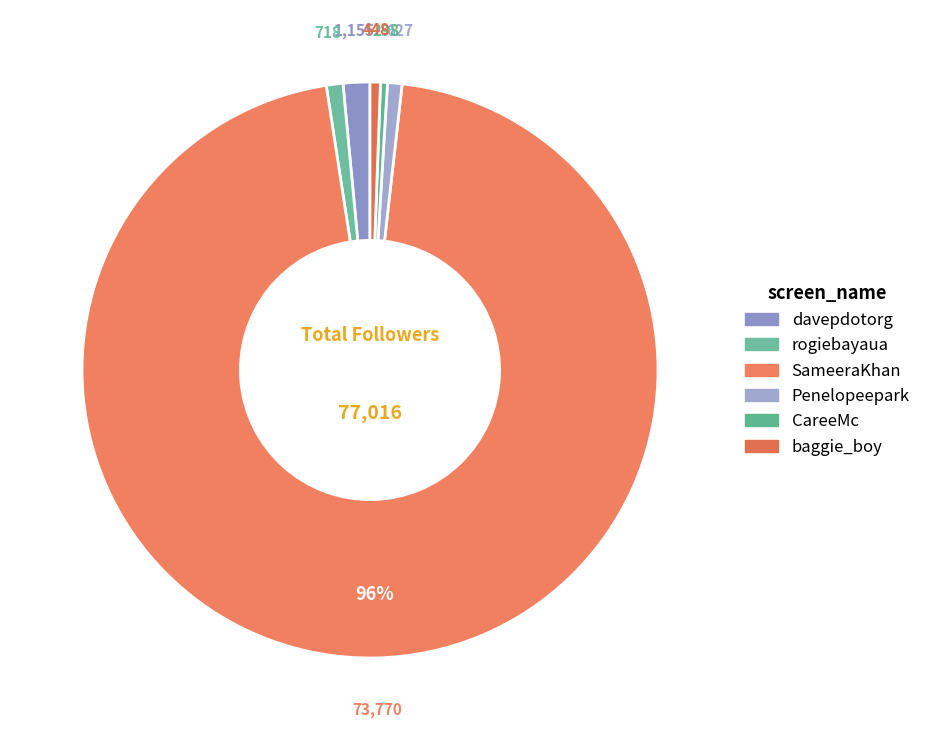

To the nearest percent, what is the combined percentage of rogiebayaua and Penelopeepark?

2%